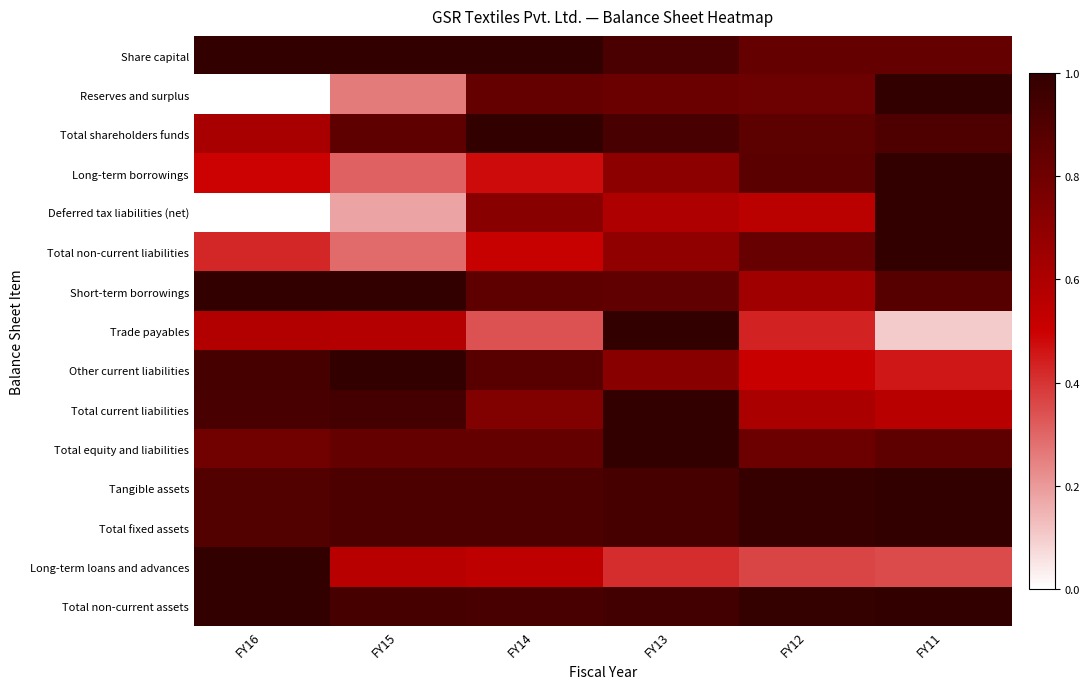

At how many categories does at least one series exceed 0?

6